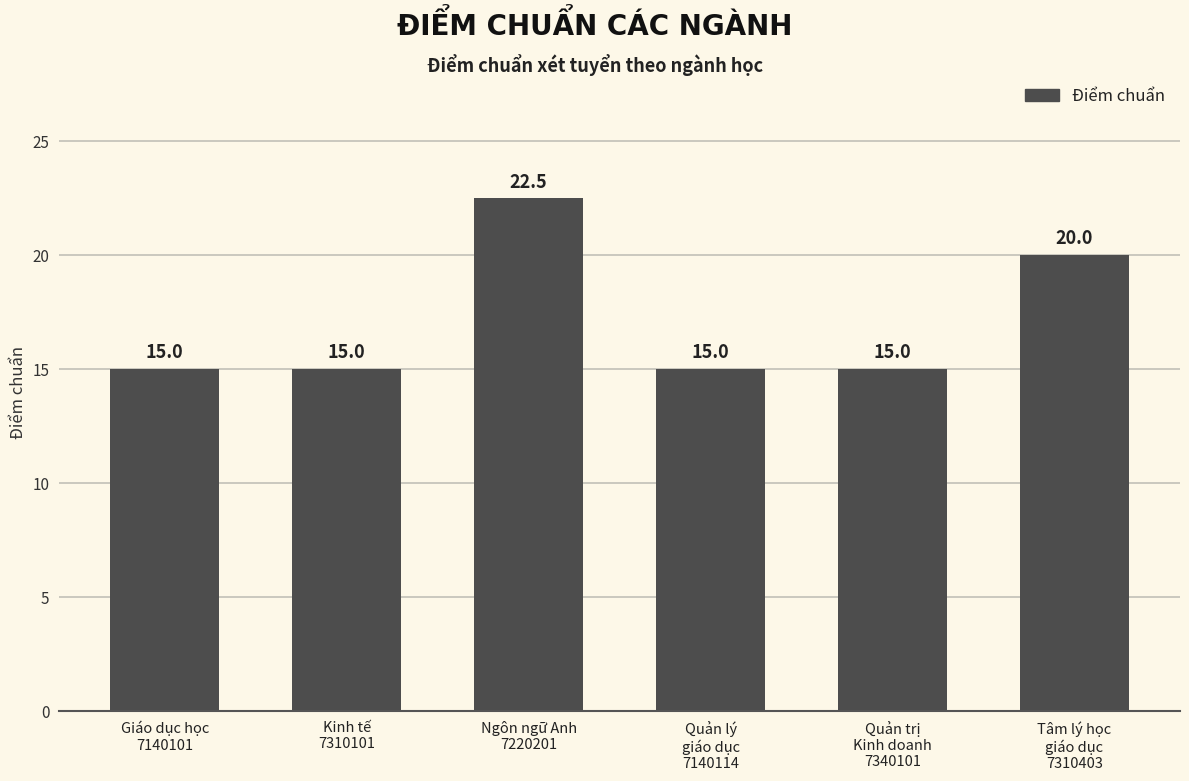

What is the change in value from Ngôn ngữ Anh
7220201 to Quản trị
Kinh doanh
7340101?

-7.5